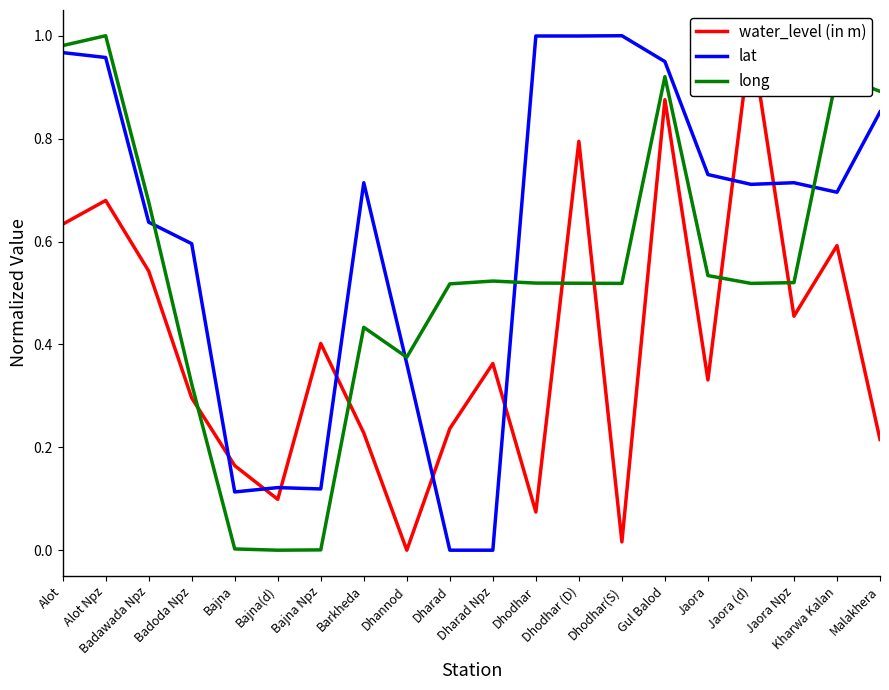

Where is lat nearest to the value 0?

Dharad